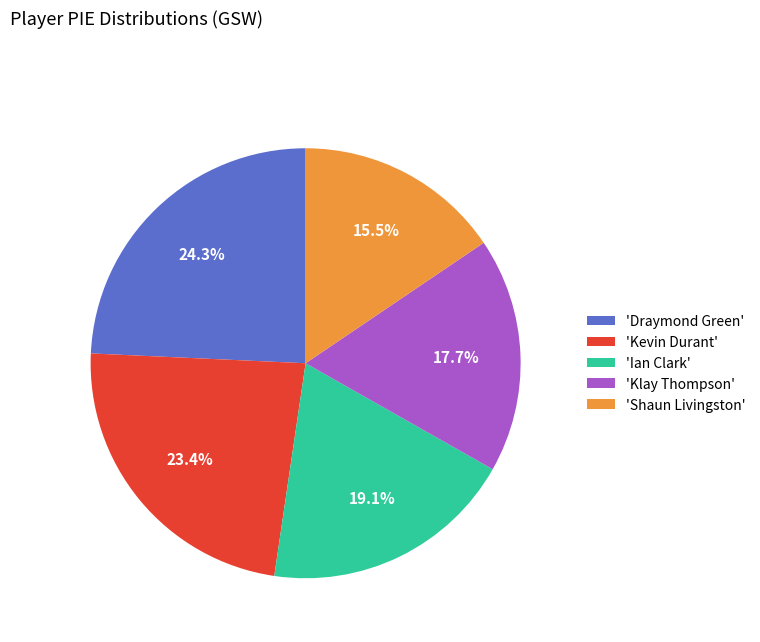

Rank the categories by value from lowest to highest.

'Shaun Livingston', 'Klay Thompson', 'Ian Clark', 'Kevin Durant', 'Draymond Green'